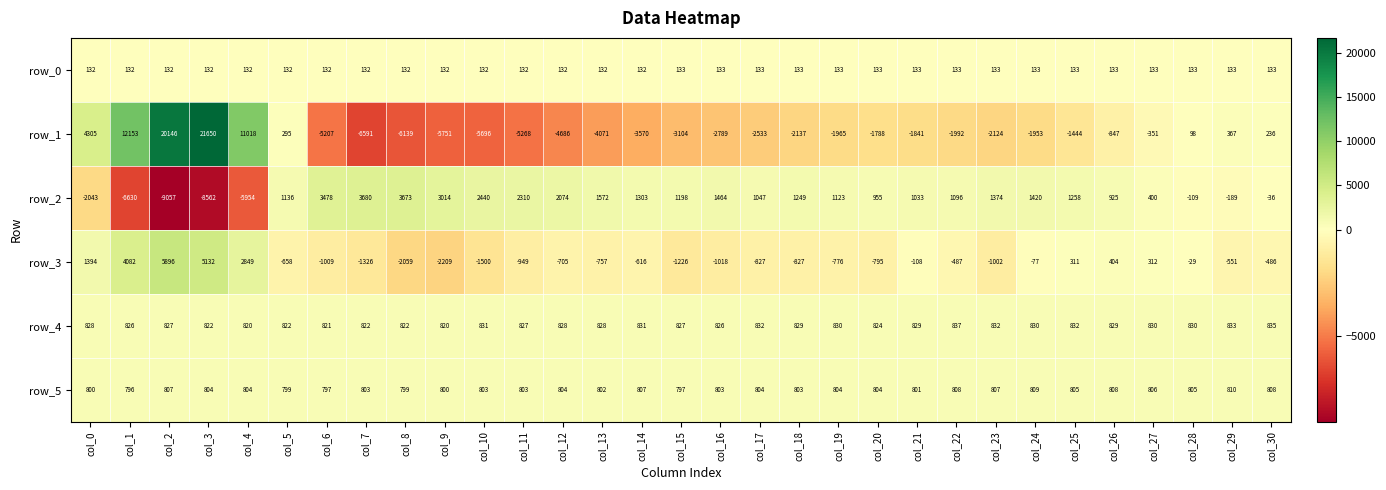

How many data points in row_3 are above -658?

15